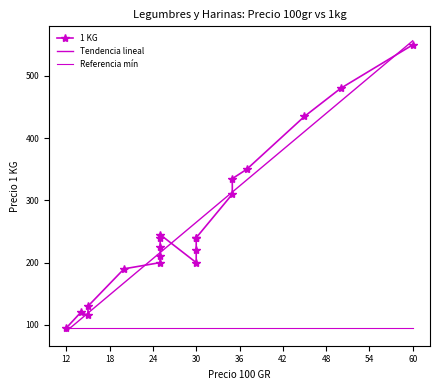

Is it true that the value at ARROZ YAMANÍ is 329?

False